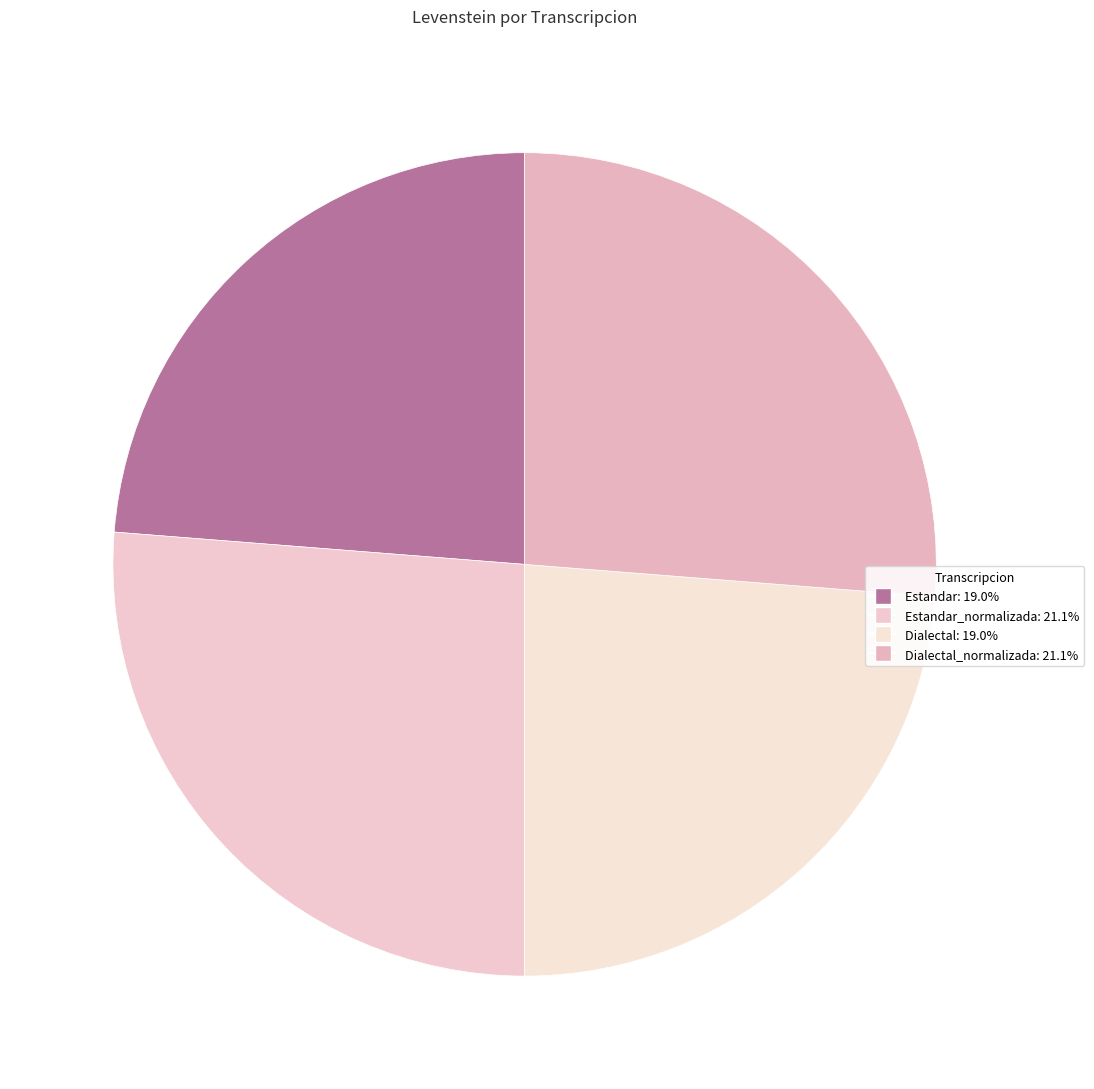

How many slices are in this pie chart?

4